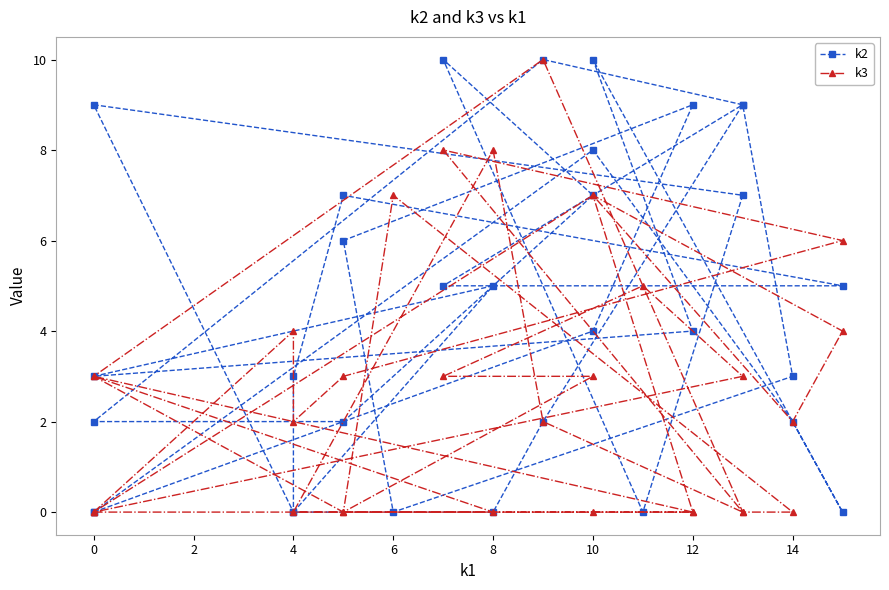

The value of k2 at 16 is 1. True or false?

False